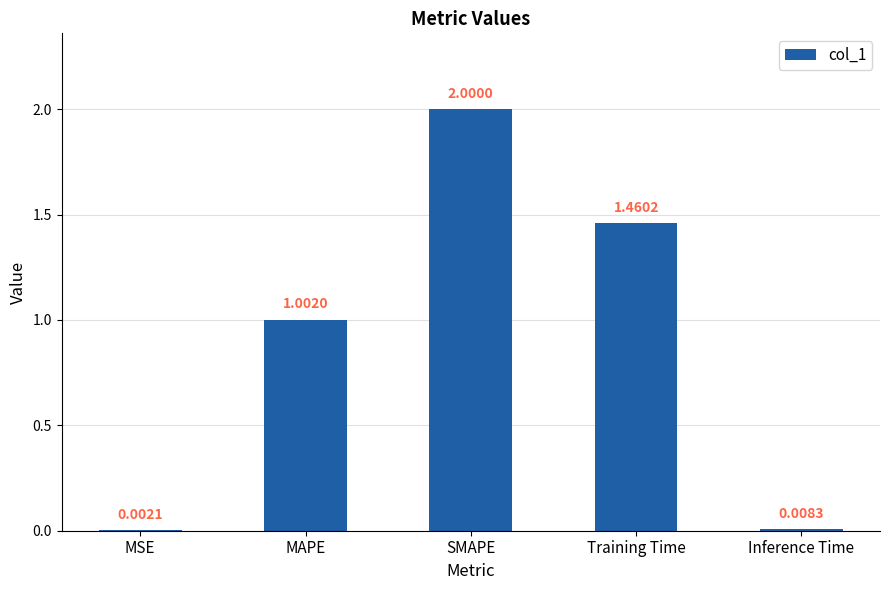

Which has a higher value, Training Time or MAPE?

Training Time